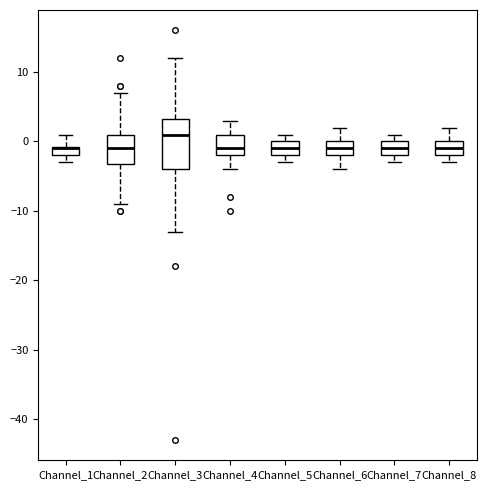

Which box is the tallest, from its lower edge to its upper edge?

Channel_3